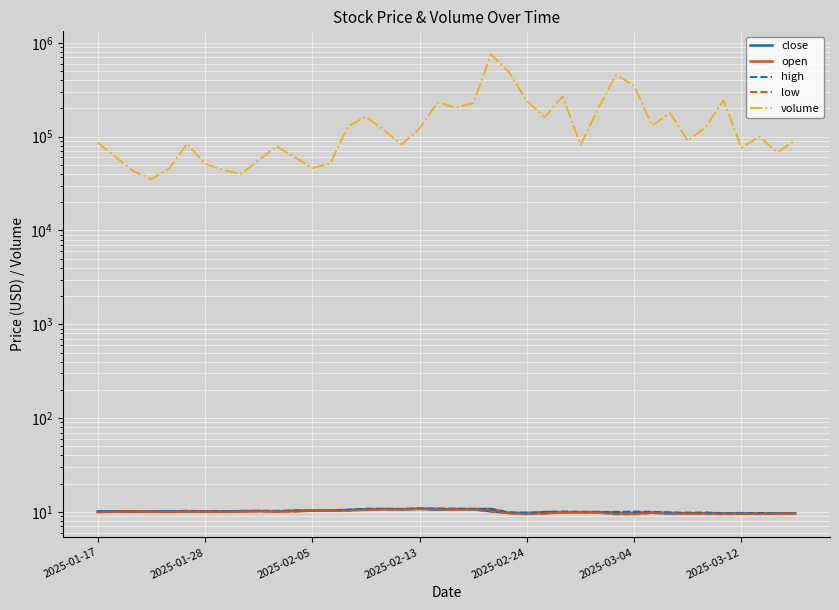

In open, how many points are lower than both neighbors (excluding endpoints)?

12